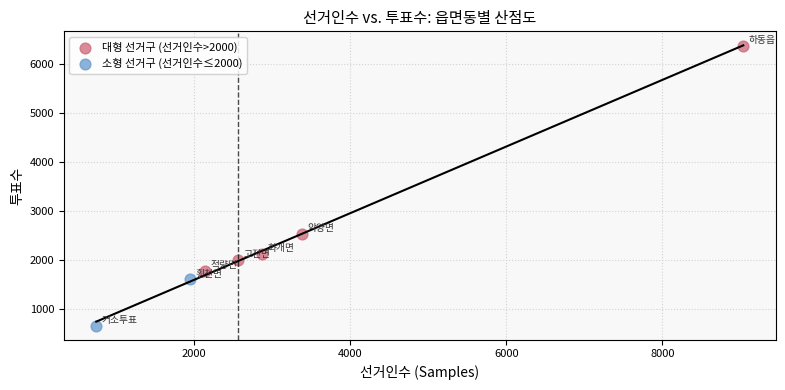

Which series reaches the minimum Y coordinate?

소형 선거구 (선거인수≤2000)